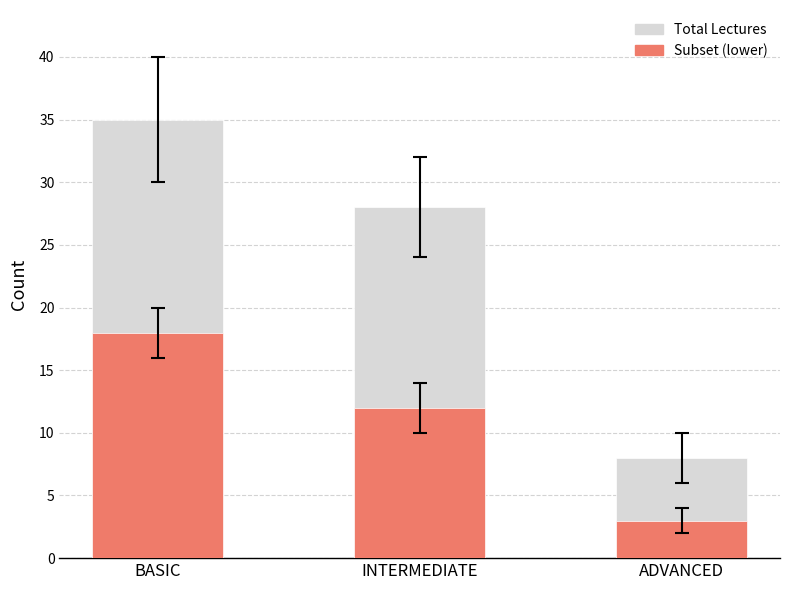

What is the label of the 2nd bar from the left?

INTERMEDIATE